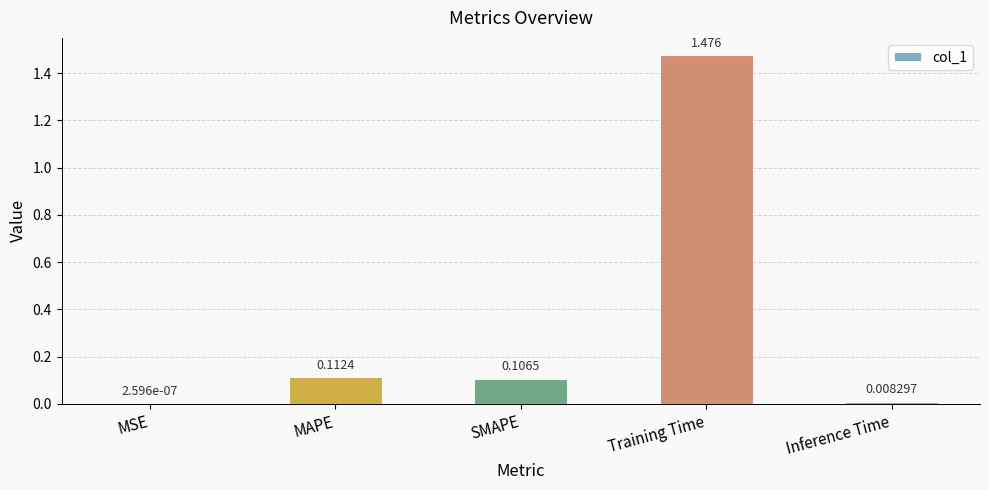

True or false: the data shows 0.2 at SMAPE.

False